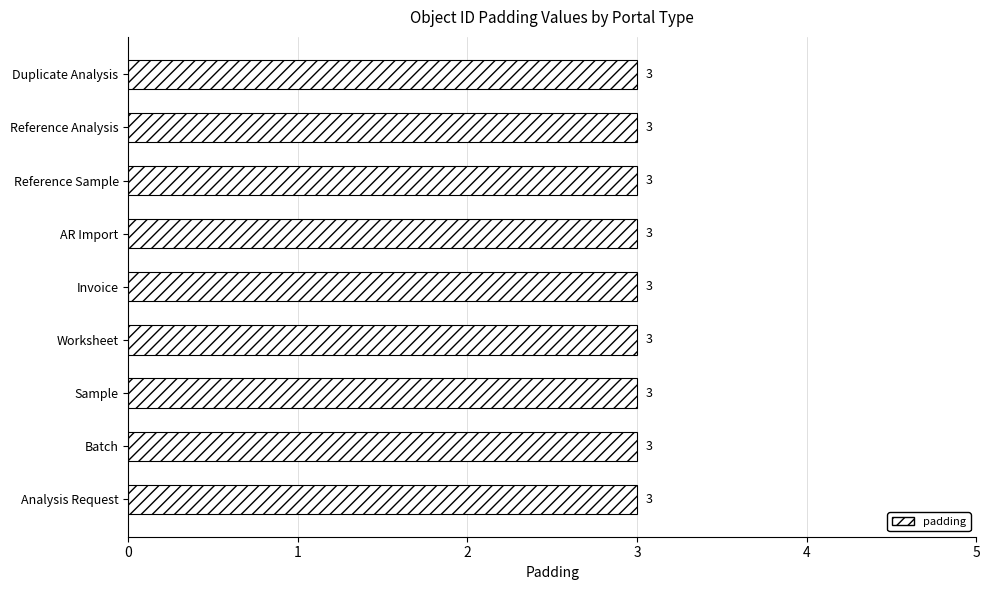

What is the maximum value shown in the chart?

3